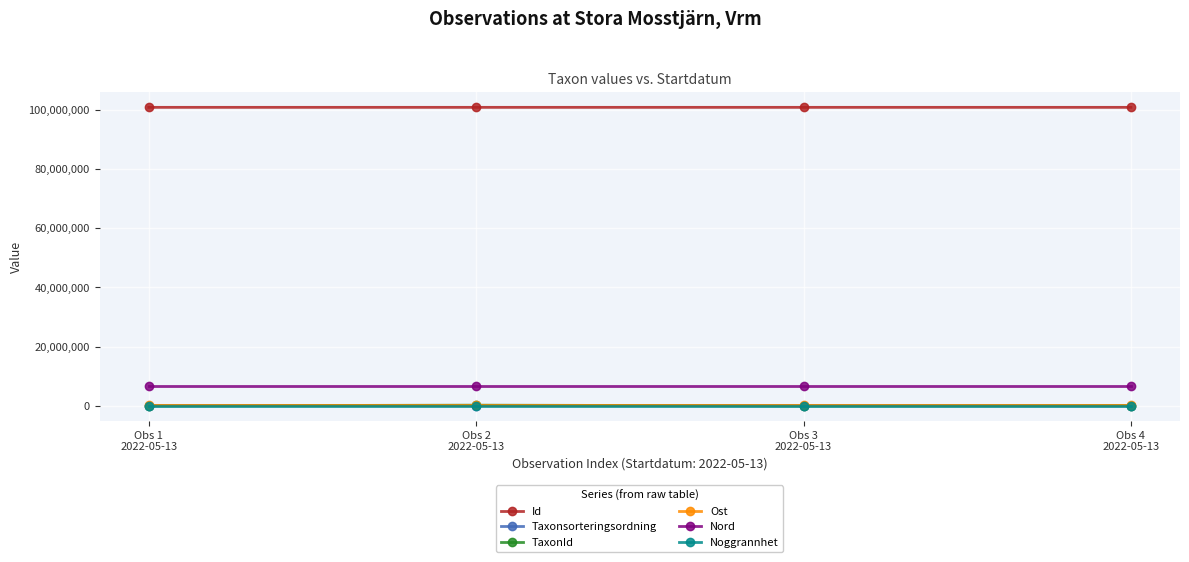

At how many categories does at least one series exceed 70451843?

4